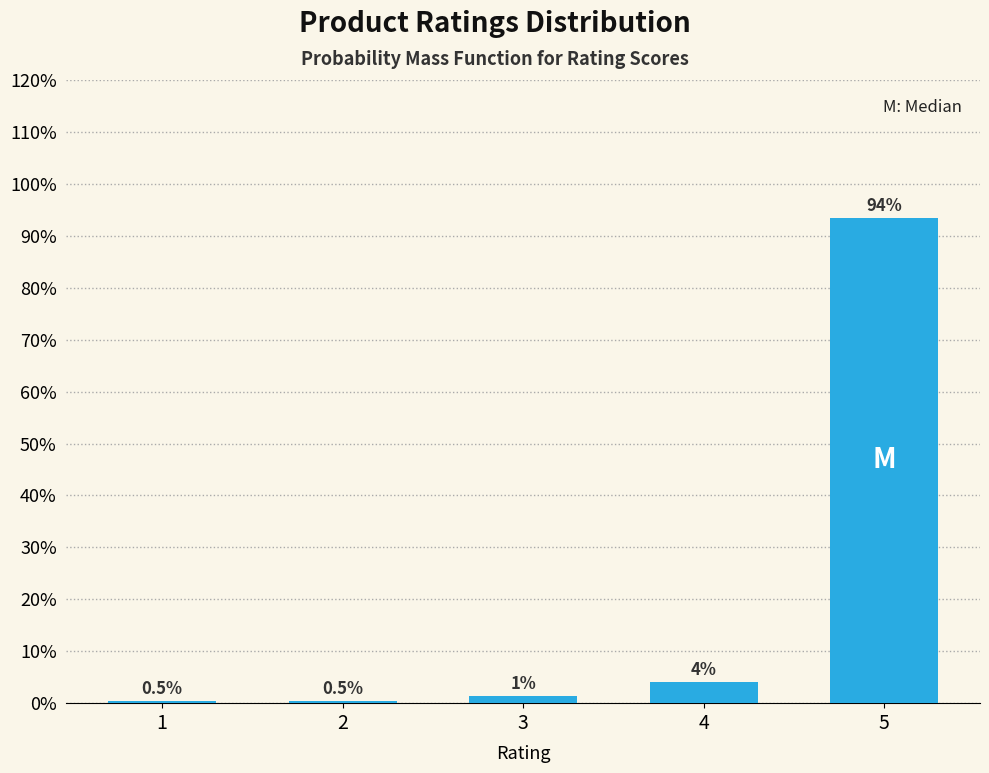

Are the bars horizontal?

No